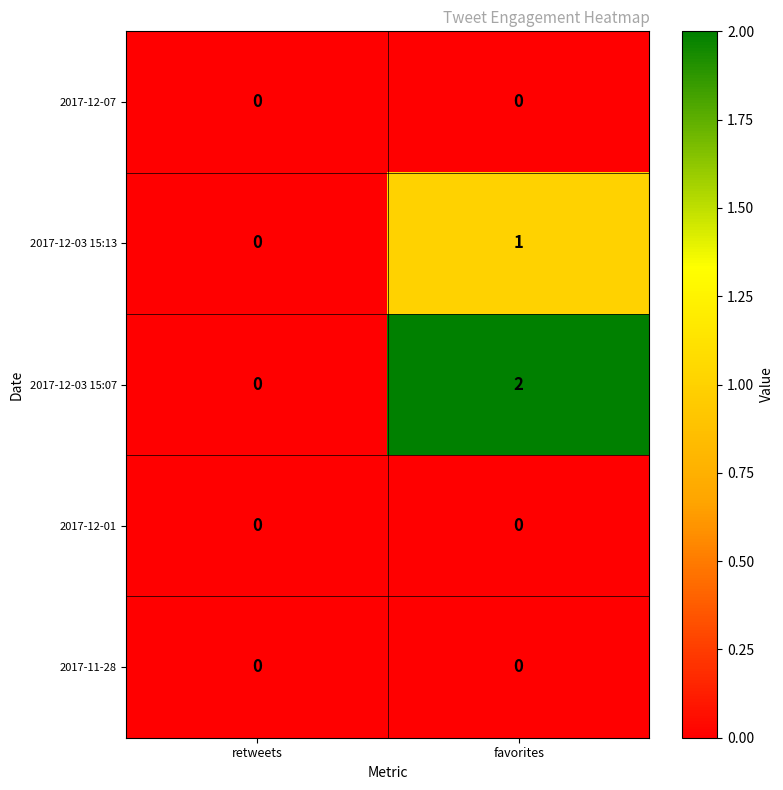

The 2017-12-03 15:13 series shows 1 at retweets. True or false?

False